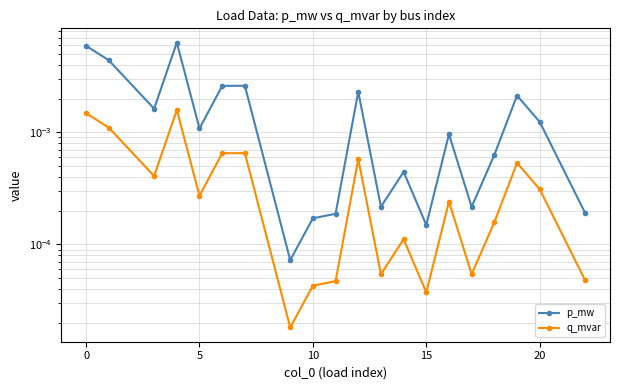

How many categories are shown in the chart?

20